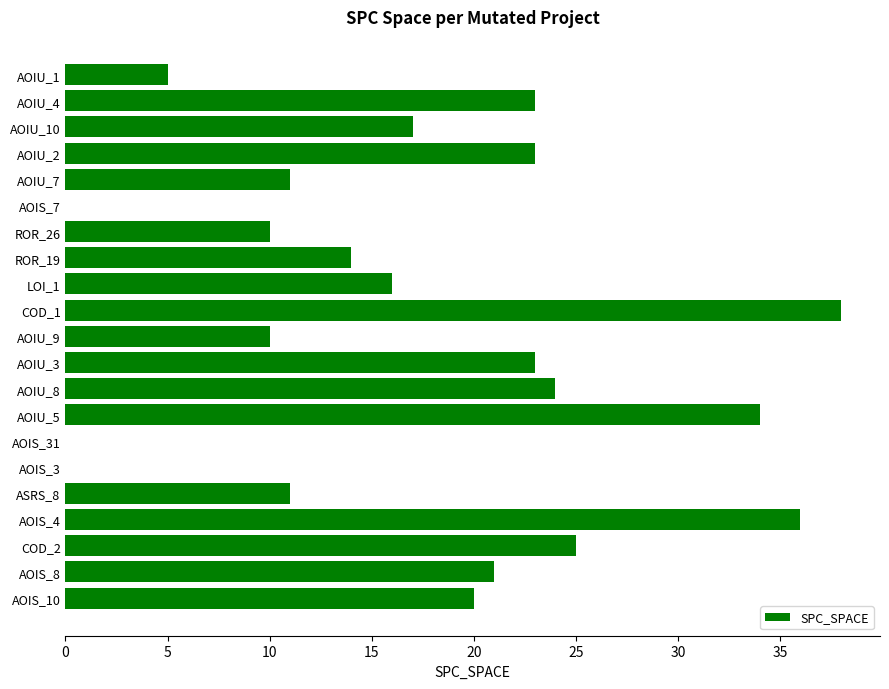

The value at ROR_26 is 10. True or false?

True